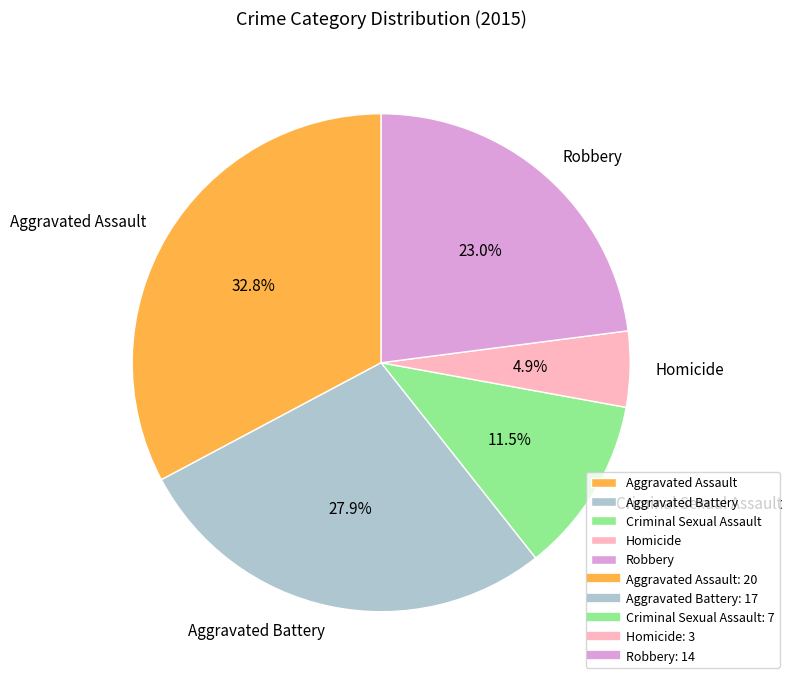

Is it true that Homicide is 13% of the pie?

False